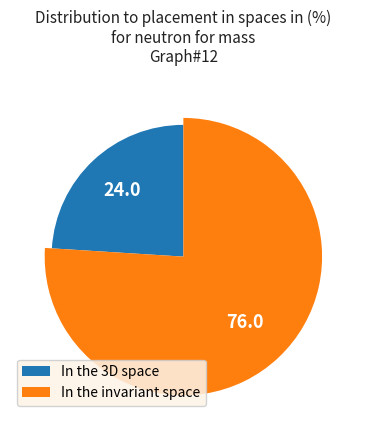

True or false: a2 accounts for 20% of the total.

False